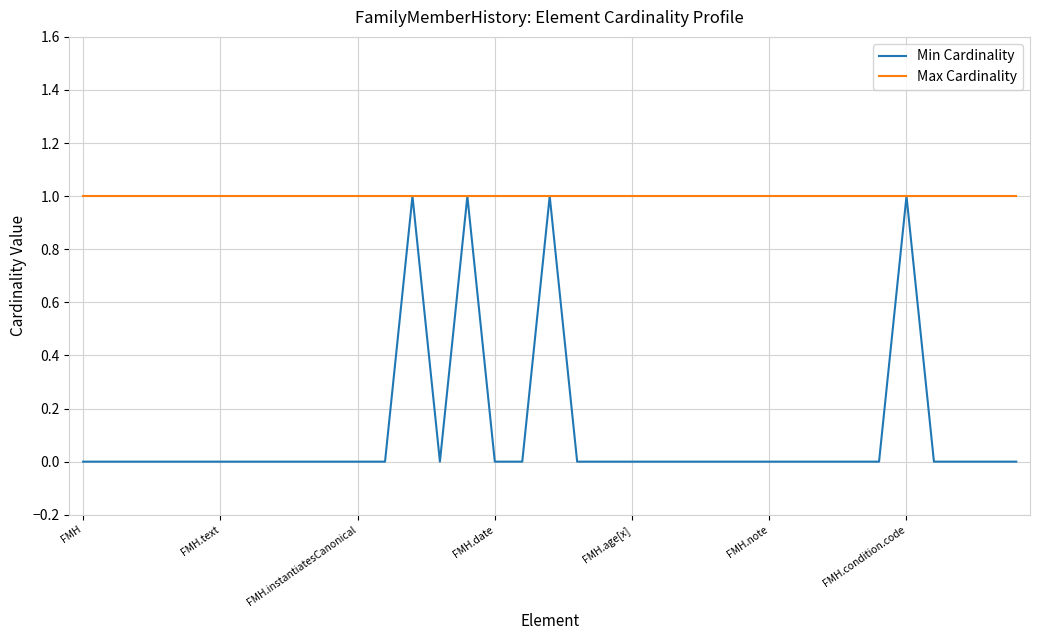

Which series has the largest total across all categories?

Max Cardinality